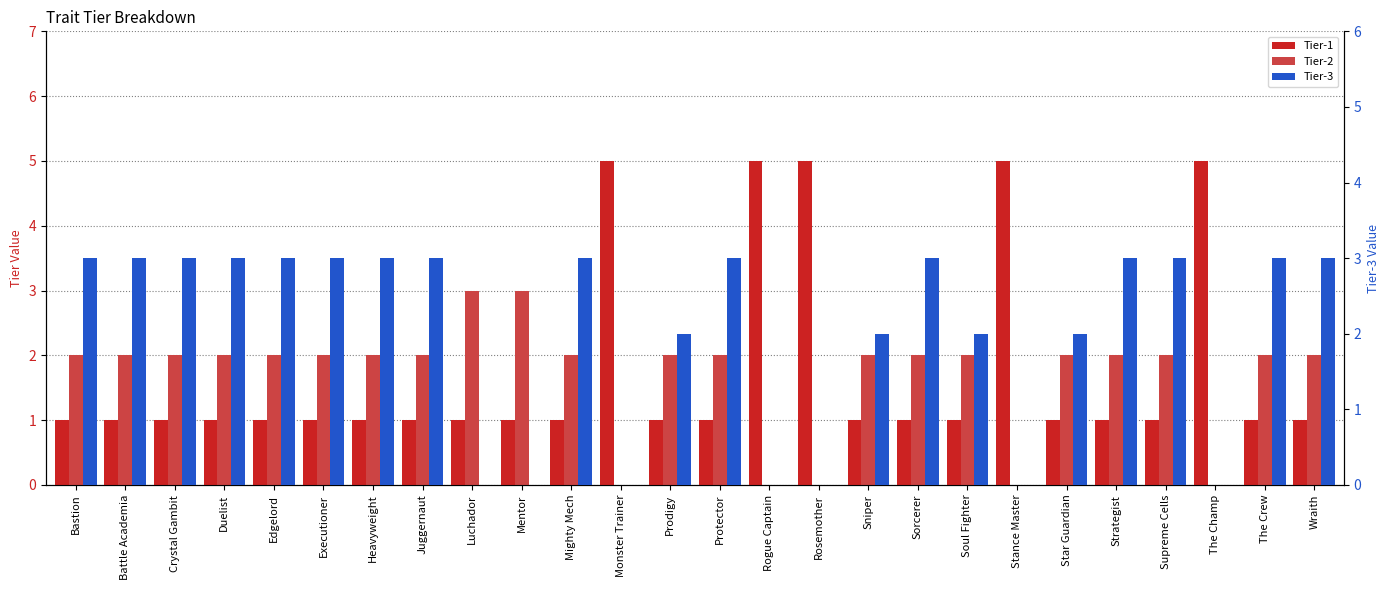

Reading left to right, list all the values displayed in this chart.

Tier-1: 1	1	1	1	1	1	1	1	1	1	1	5	1	1	5	5	1	1	1	5	1	1	1	5	1	1
Tier-2: 2	2	2	2	2	2	2	2	3	3	2	0	2	2	0	0	2	2	2	0	2	2	2	0	2	2
Tier-3: 3	3	3	3	3	3	3	3	0	0	3	0	2	3	0	0	2	3	2	0	2	3	3	0	3	3